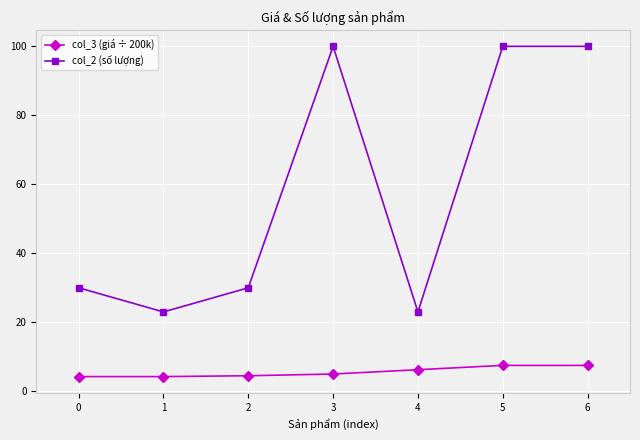

At how many categories does at least one series exceed 55?

3